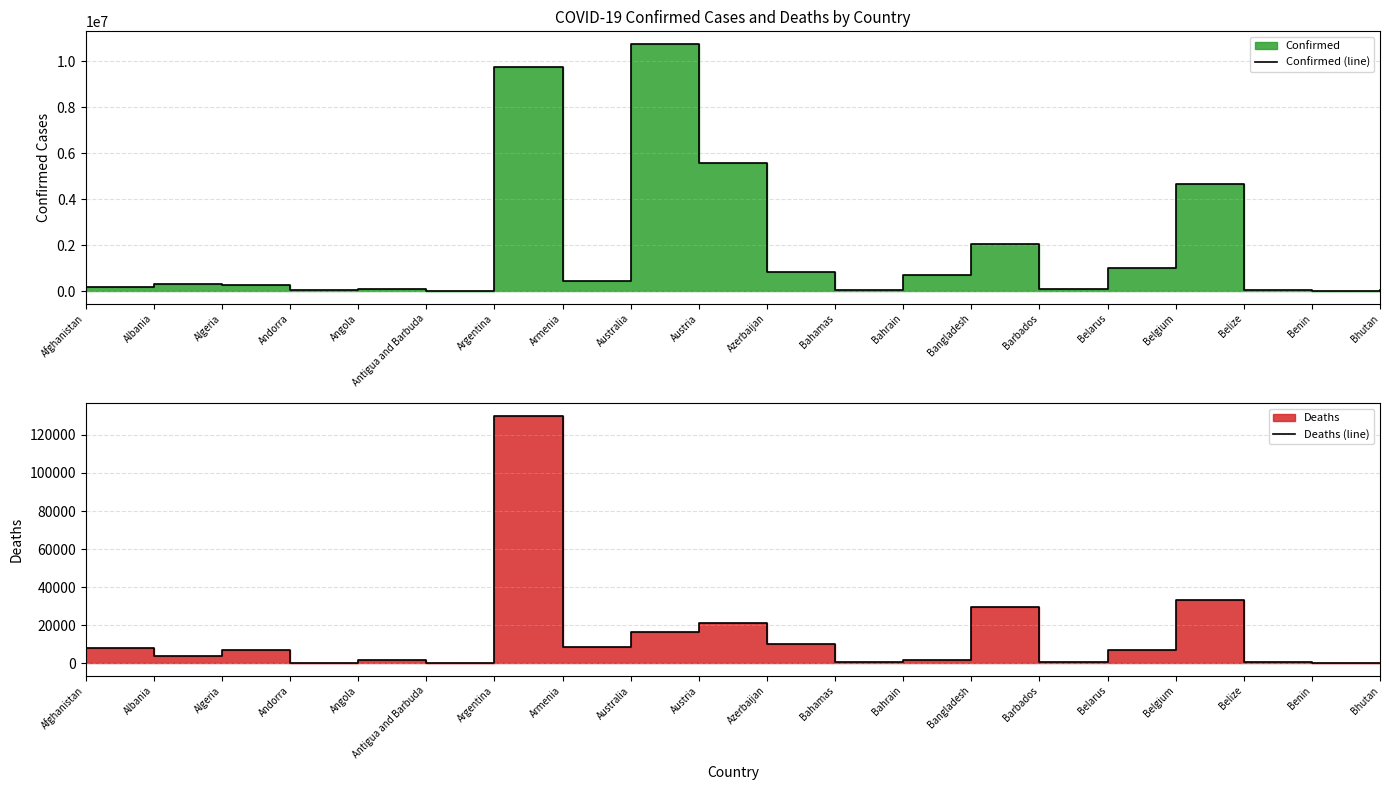

List the series in order of their peak value, highest first.

Confirmed (line), Deaths (line)